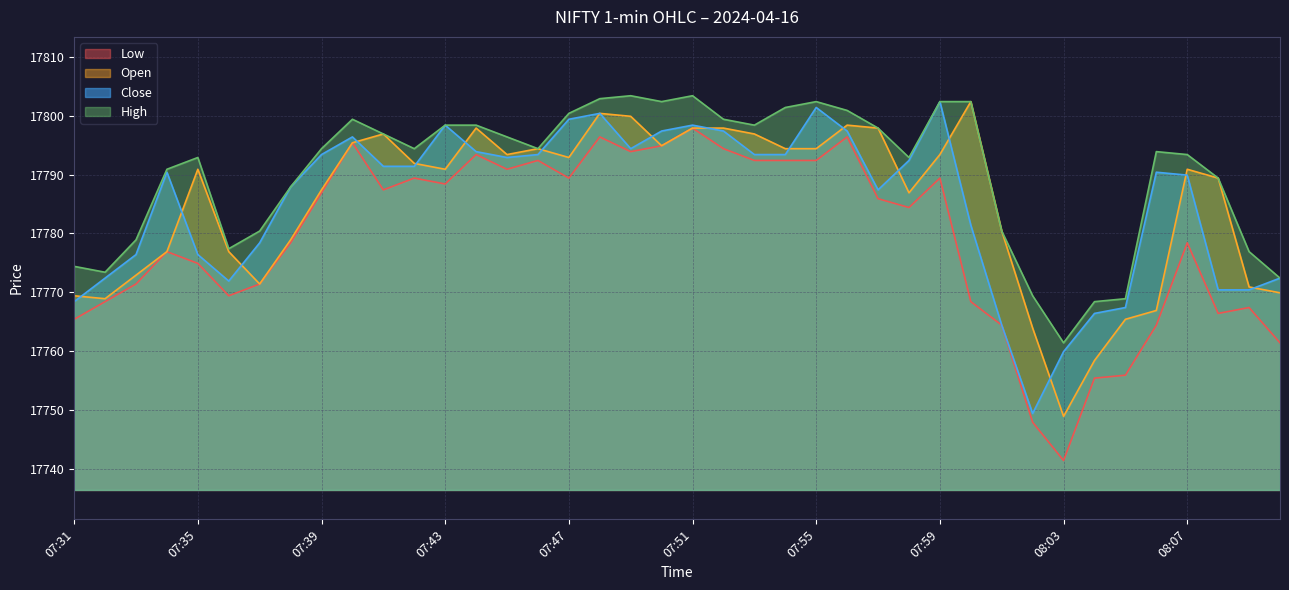

What is the value of the Low point at the 34th from the left?

17755.4